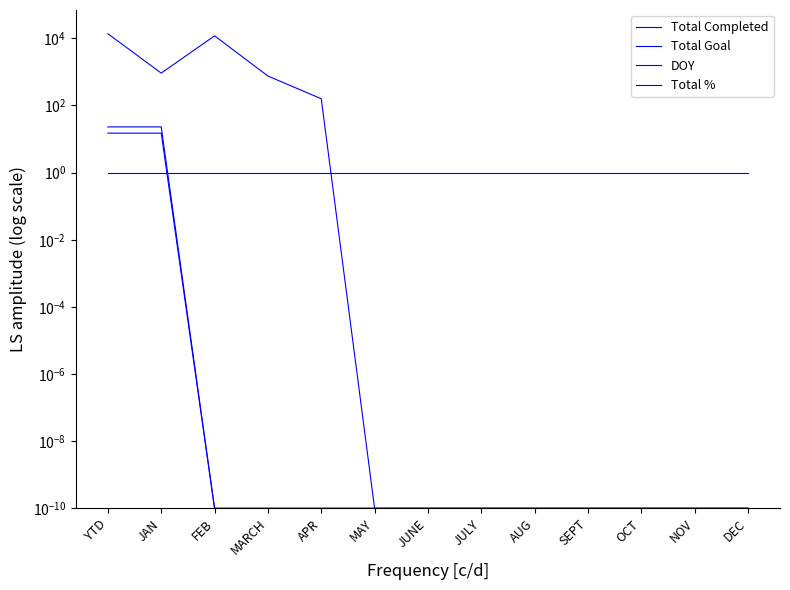

The value of Total Completed at NOV is 0.0. True or false?

False